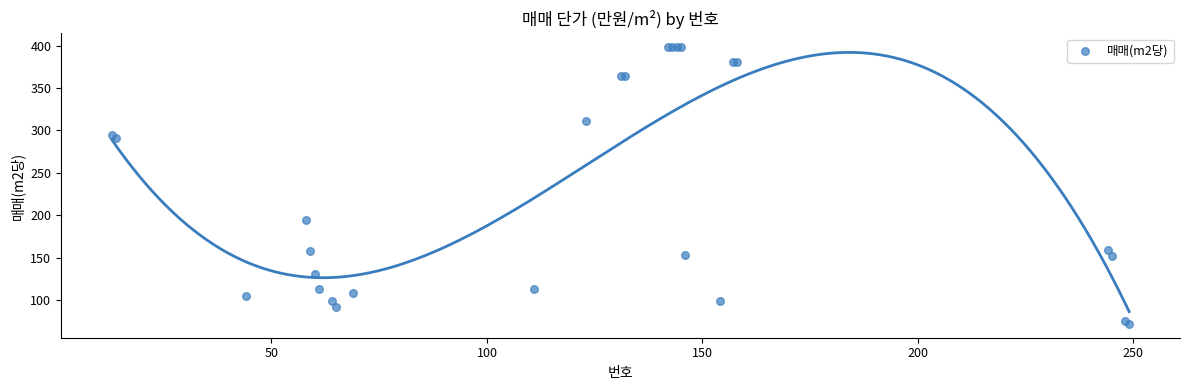

What Y value in the scatter plot is closest to 234?

194.0